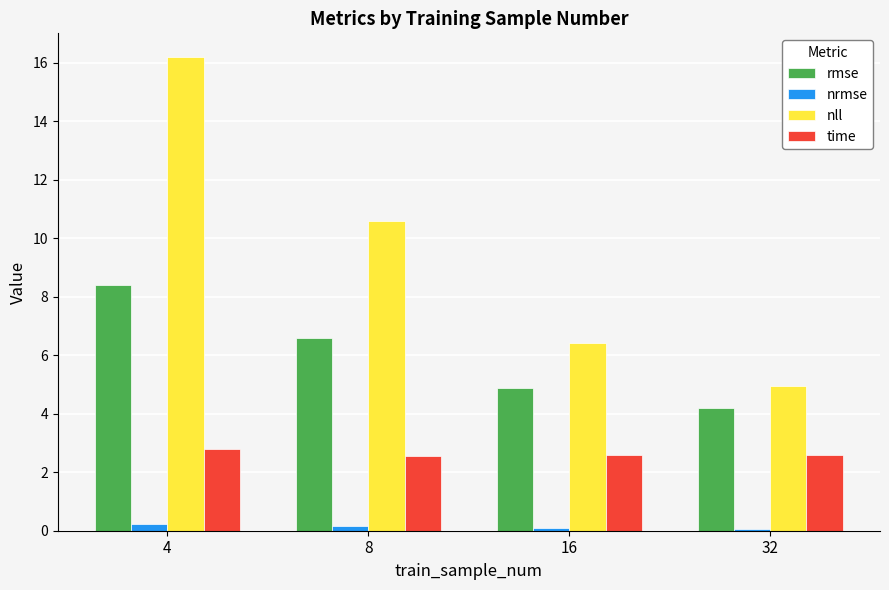

How many groups of bars are there?

4